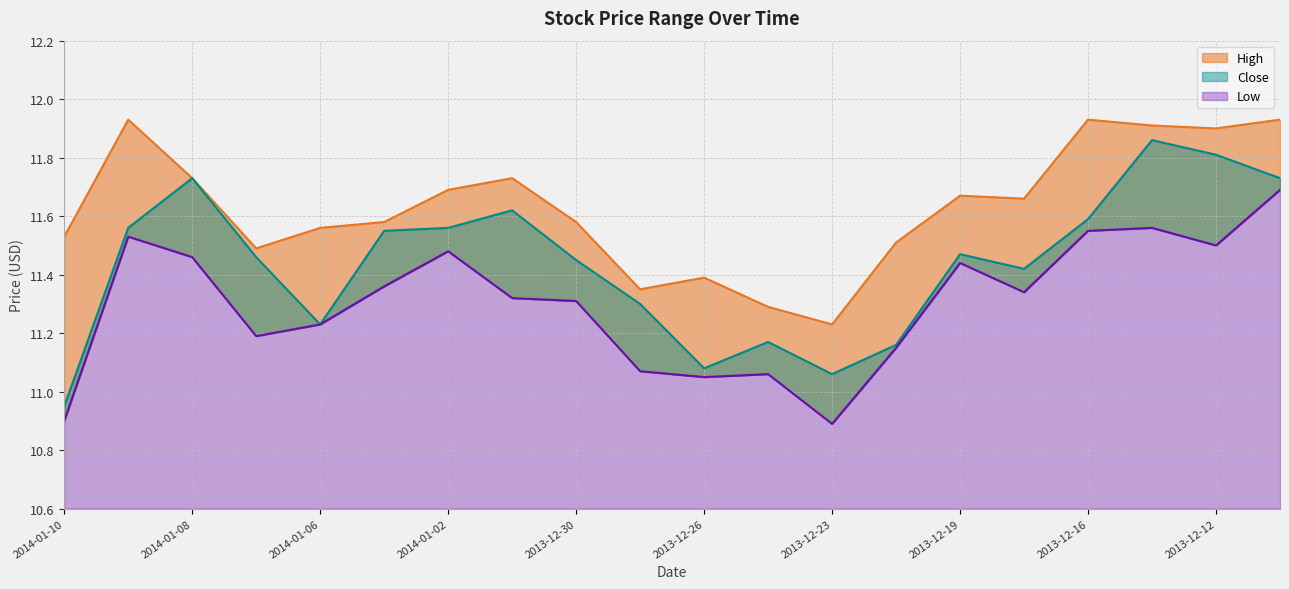

What is the label of the 5th point from the right?

2013-12-17